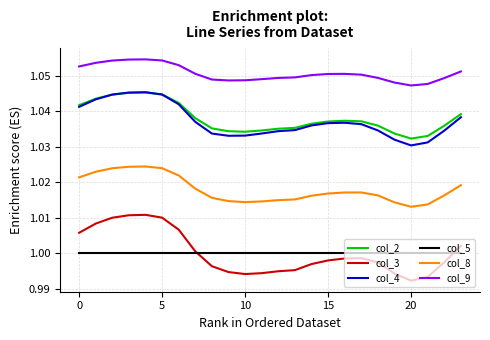

Which series has the largest total across all categories?

col_9